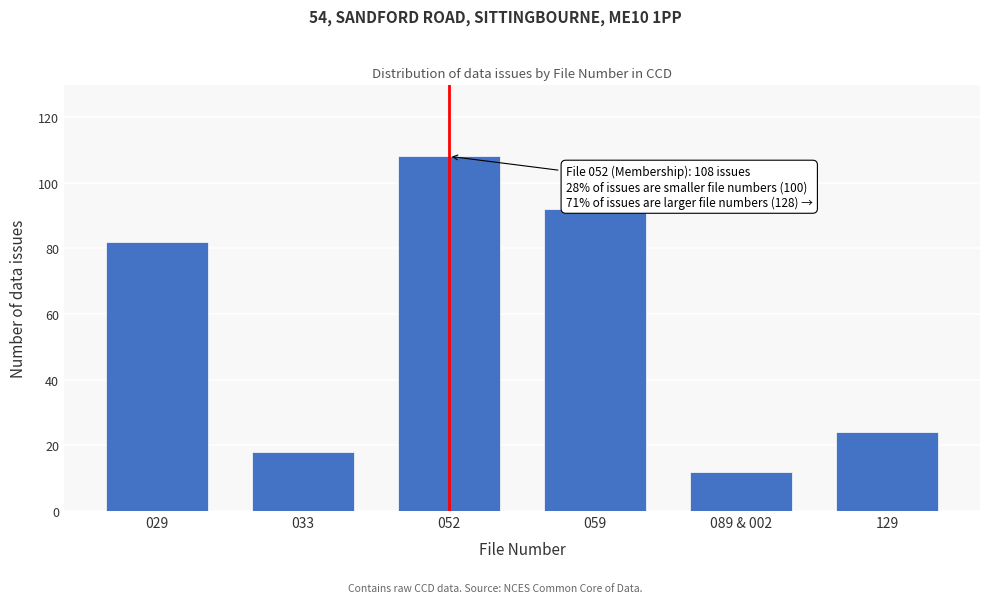

Reading right to left, extract all data points from this chart.

24	12	92	108	18	82